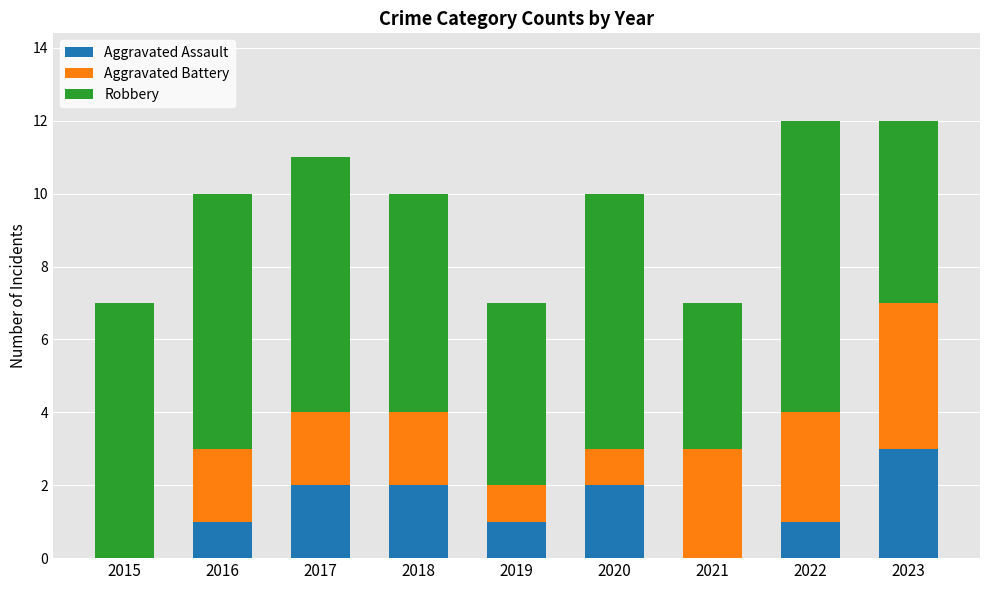

What is the total value across all series at 2016?

10